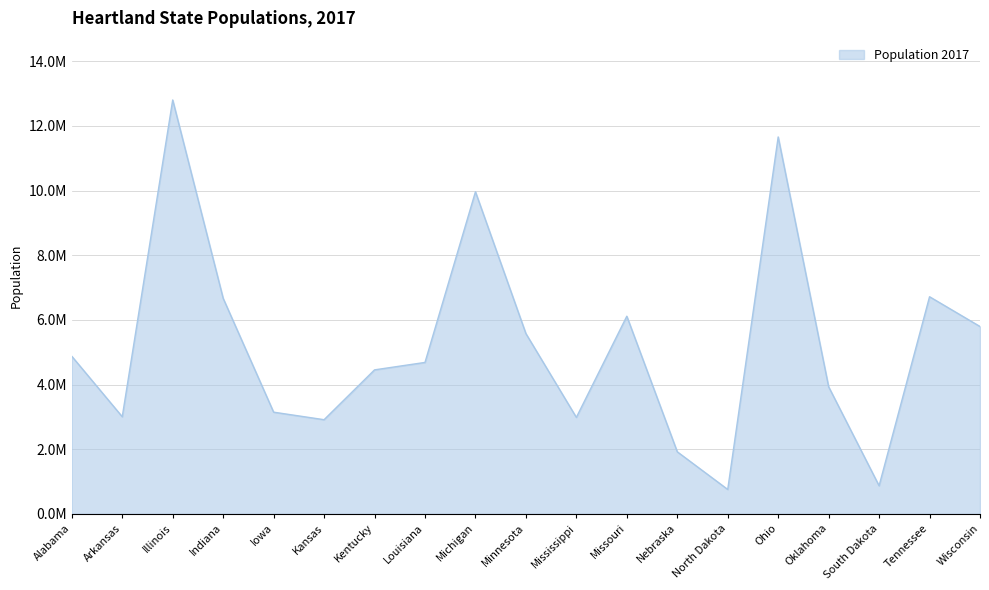

Does the chart display data point markers on the line(s)?

No